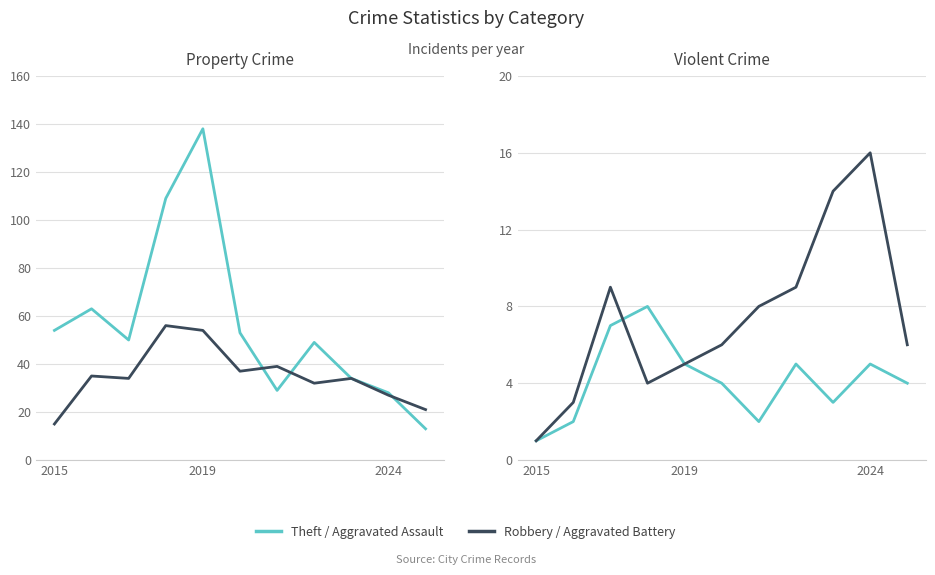

Which series changed the most between 6 and 10?

Robbery